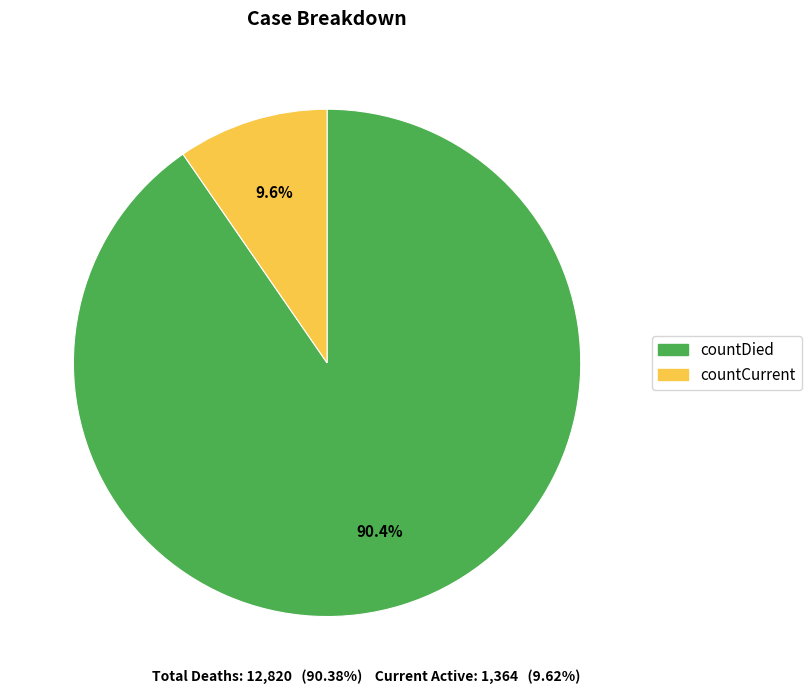

Rank the categories by value from highest to lowest.

countDied, countCurrent